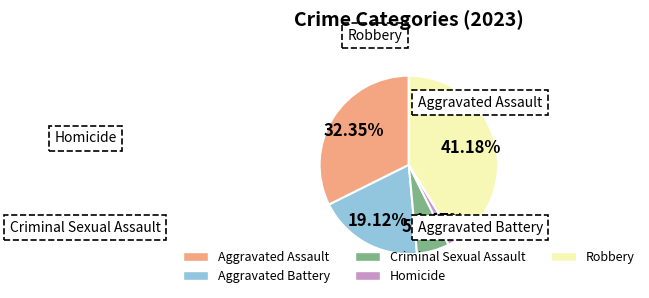

Is there any slice that represents more than half of the pie?

No